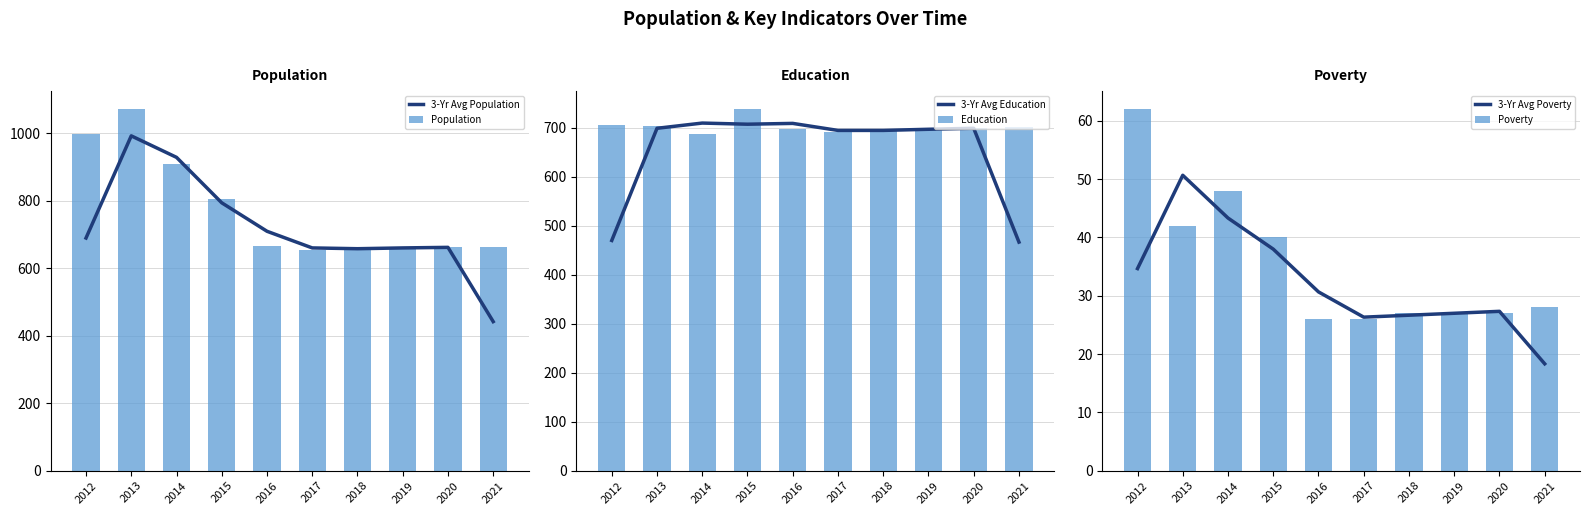

How many data points does each series have?

10